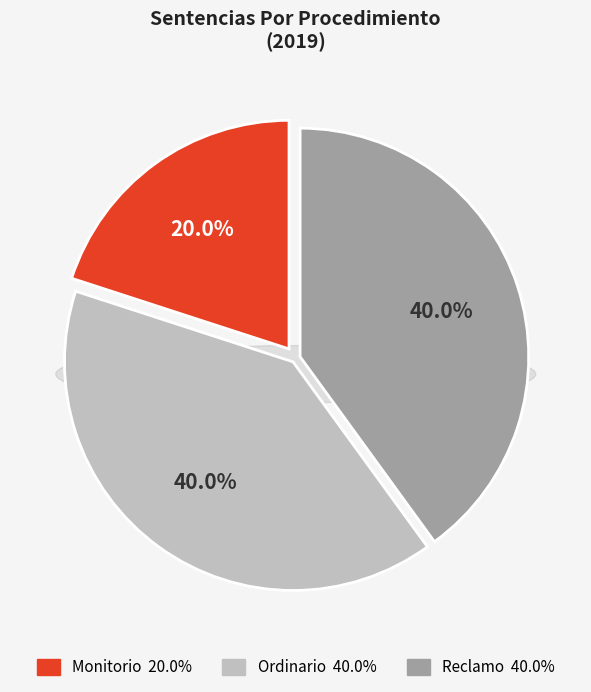

How many segments does this pie chart have?

3